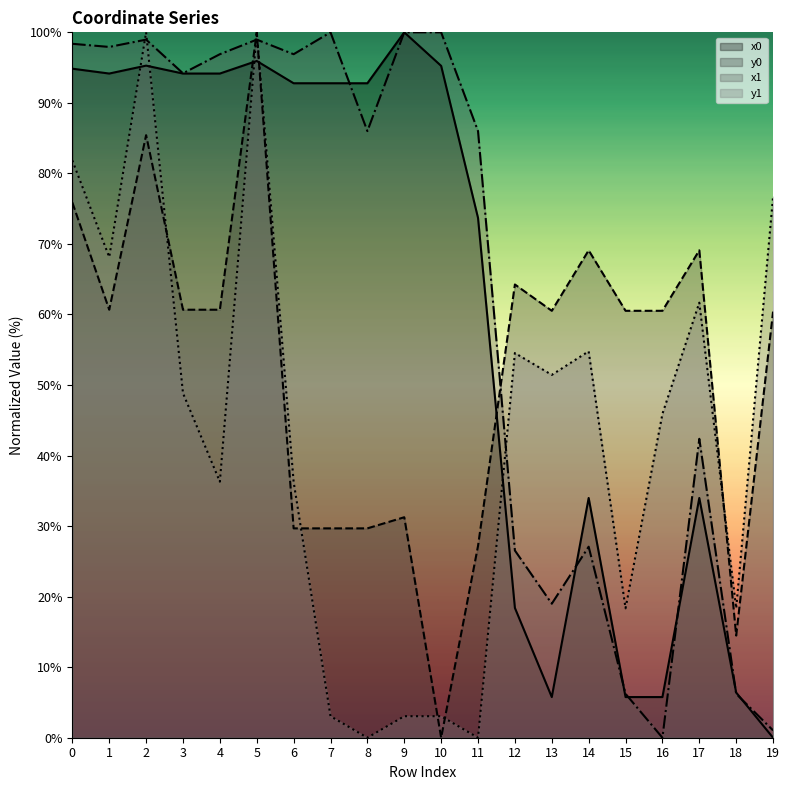

Which category has the highest value in the x0 series?

9